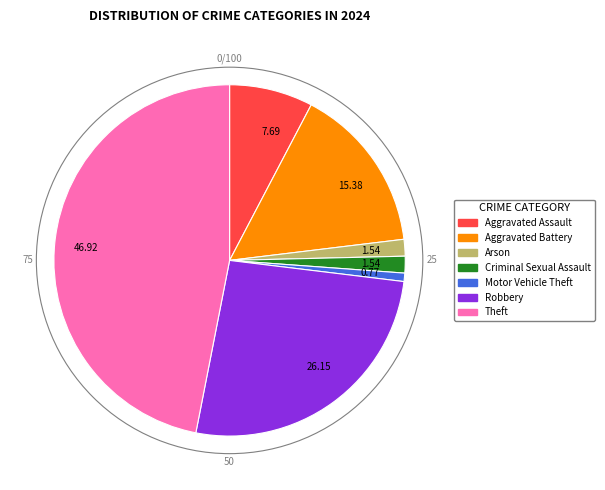

Combined, do Aggravated Assault and Robbery account for over 50%?

No